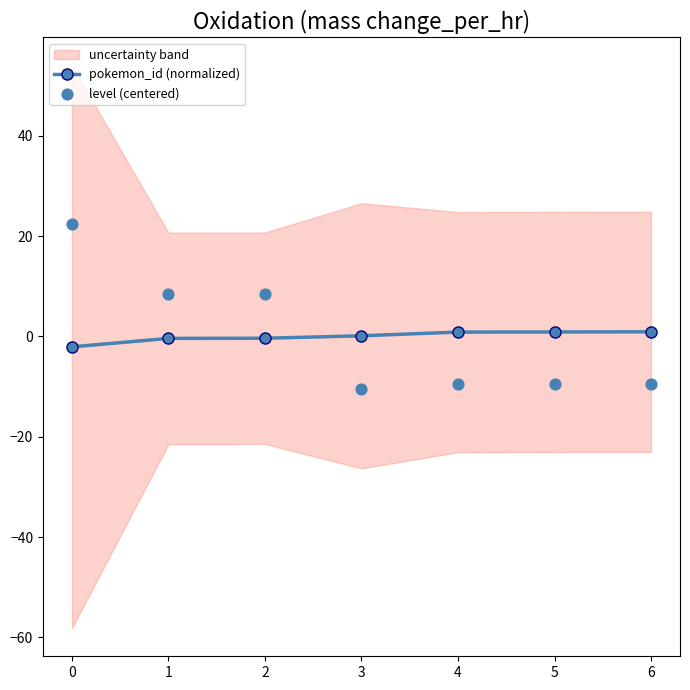

The pokemon_id (normalized) series shows 0.1 at 3. True or false?

True